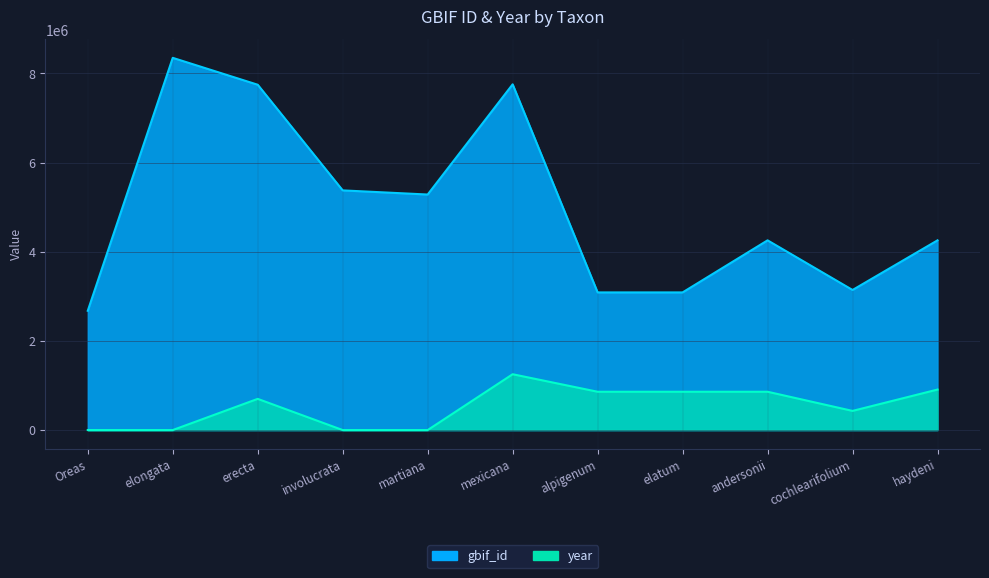

Is it true that gbif_id equals 8347676.0 at elongata?

True